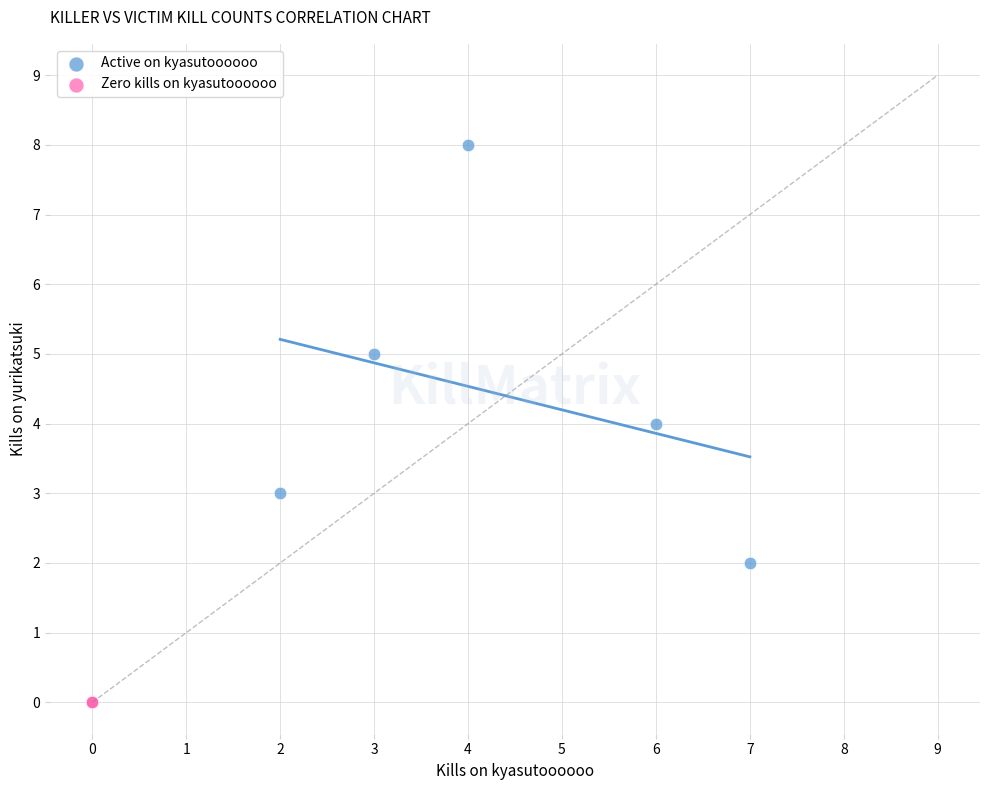

Which series contains the lowest Y value?

Zero kills on kyasutoooooo